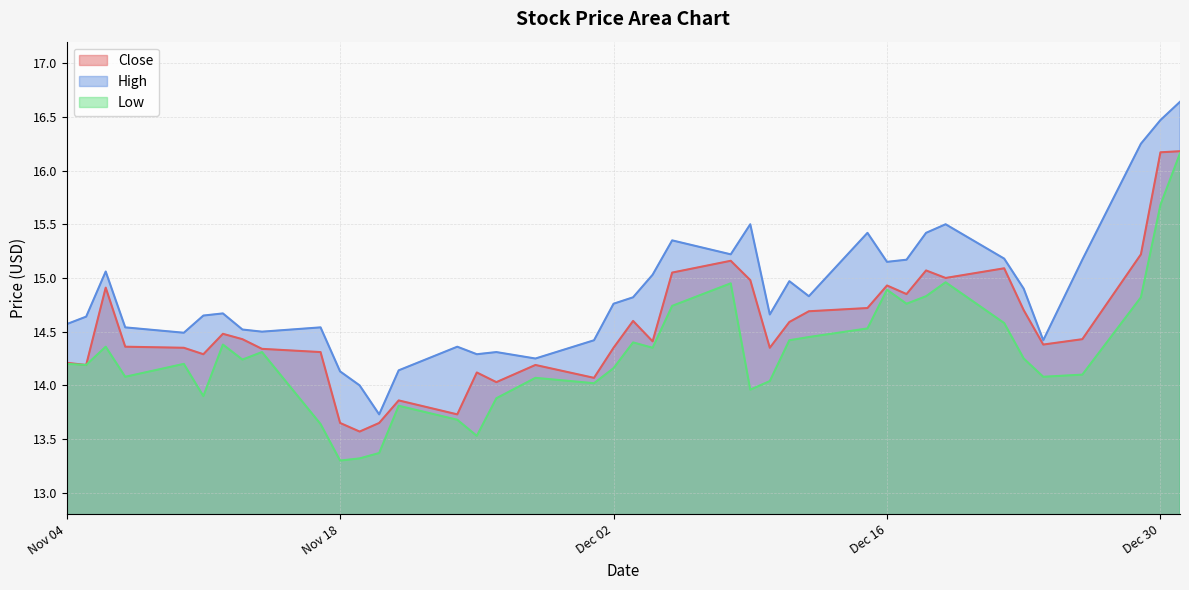

What is the difference between the second highest and second lowest values in the Low series?

2.4